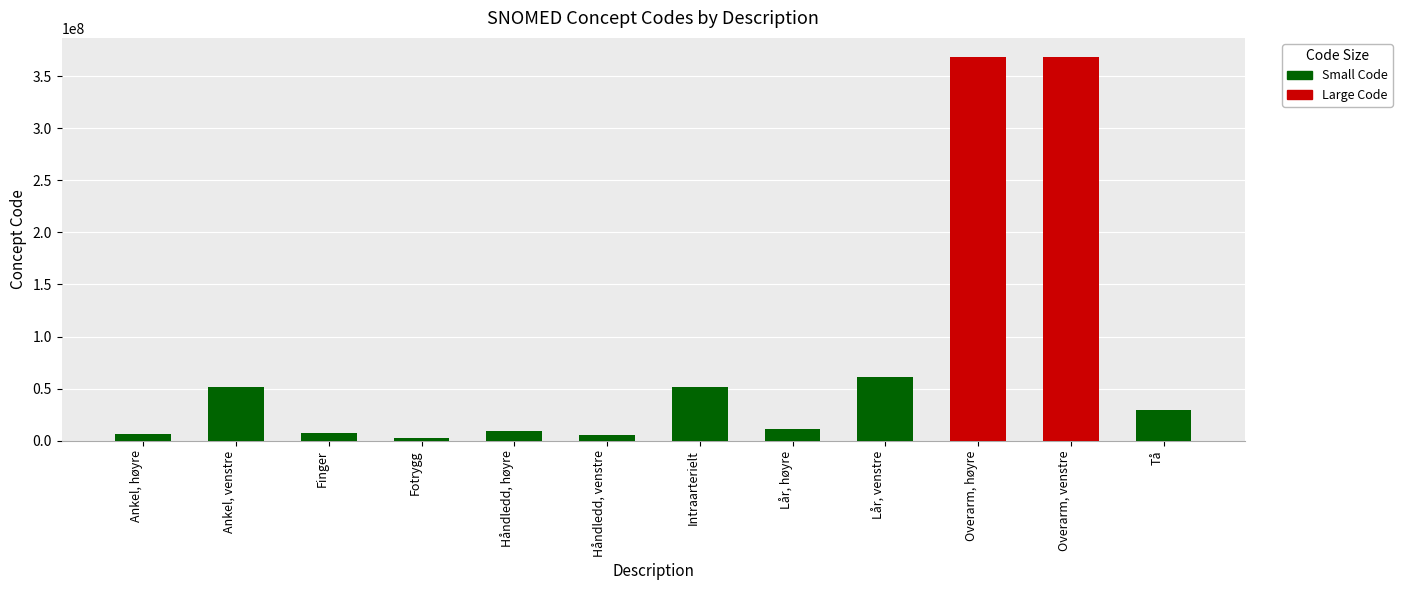

Rank the categories by value from lowest to highest.

Fotrygg, Håndledd, venstre, Ankel, høyre, Finger, Håndledd, høyre, Lår, høyre, Tå, Intraarterielt, Ankel, venstre, Lår, venstre, Overarm, venstre, Overarm, høyre